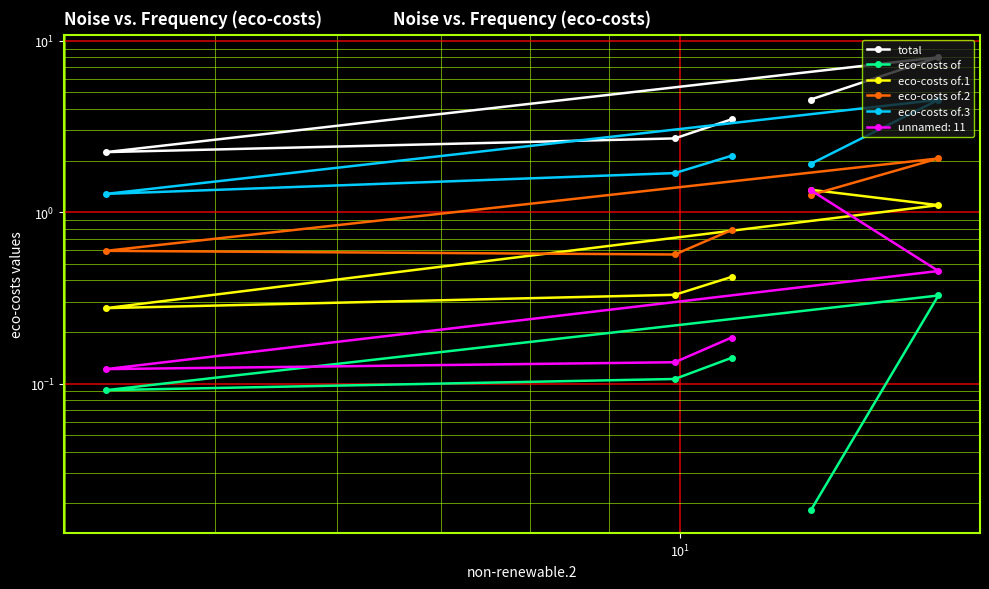

At how many categories does at least one series exceed 5?

1